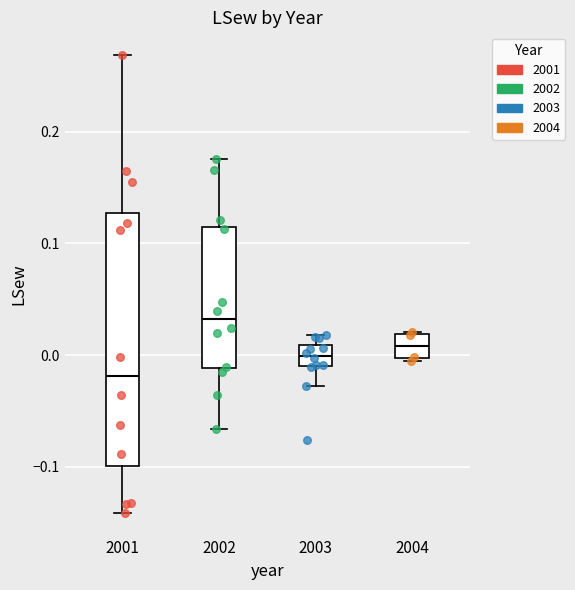

Which box's median line is the lowest?

2001